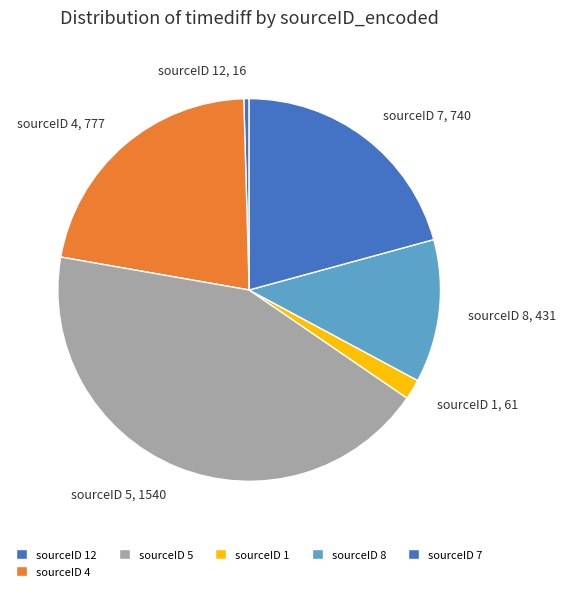

How many slices are in this pie chart?

6